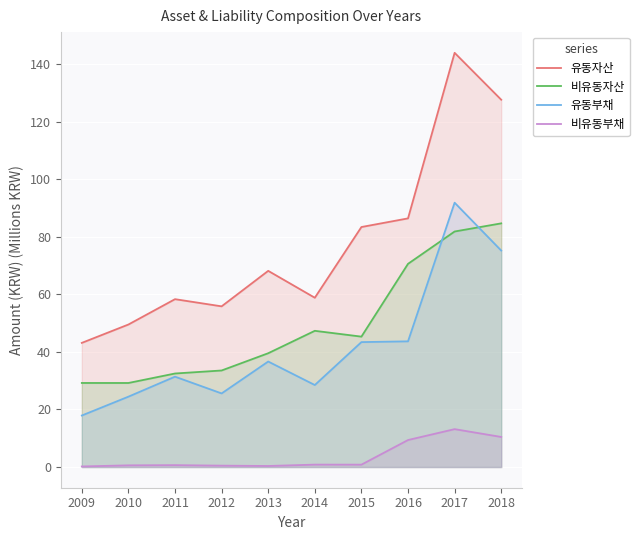

Which series changed the most between 2010 and 2015?

유동자산